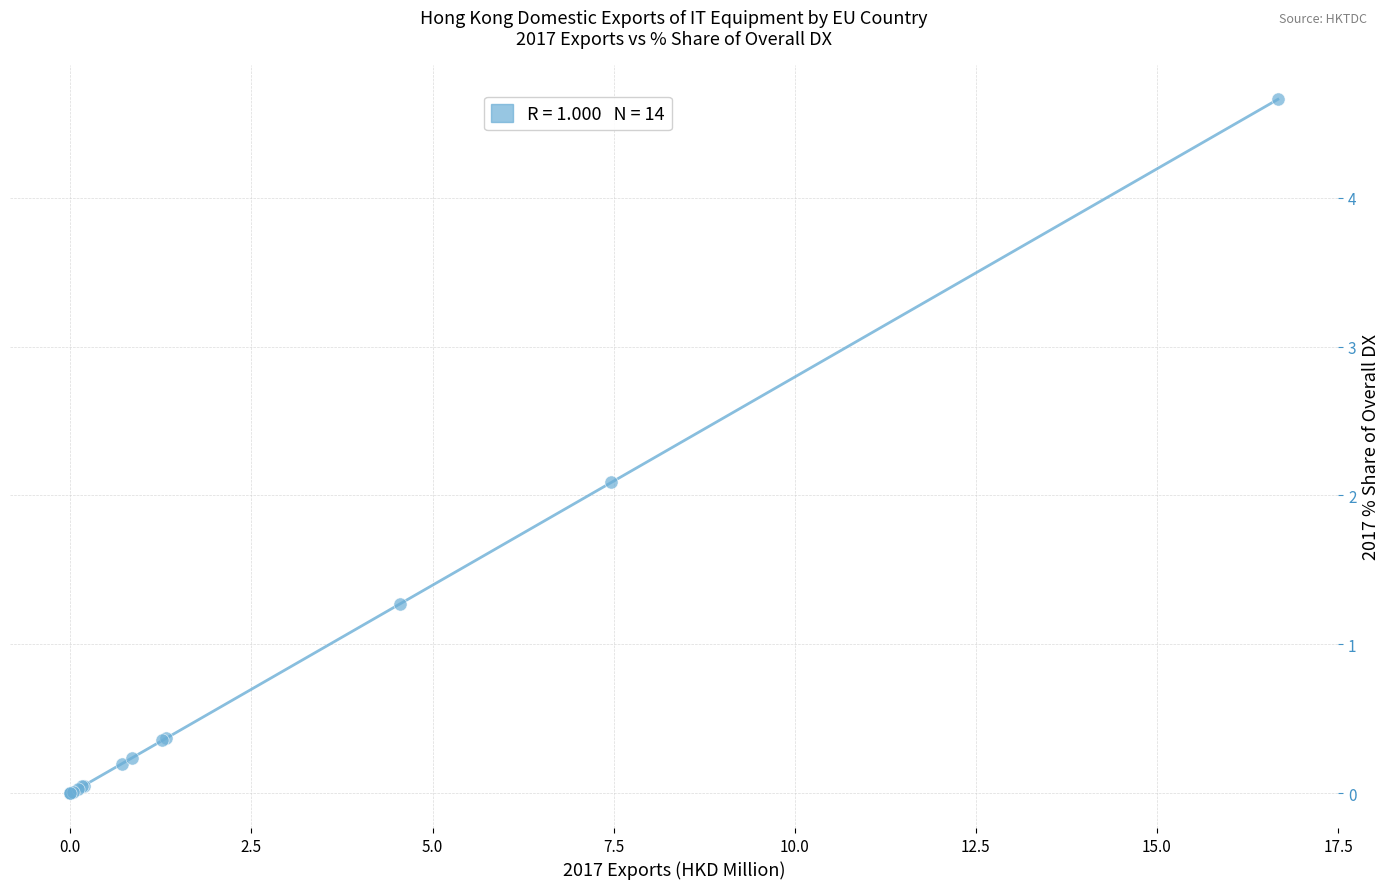

What Y value in the scatter plot is closest to 2?

2.1